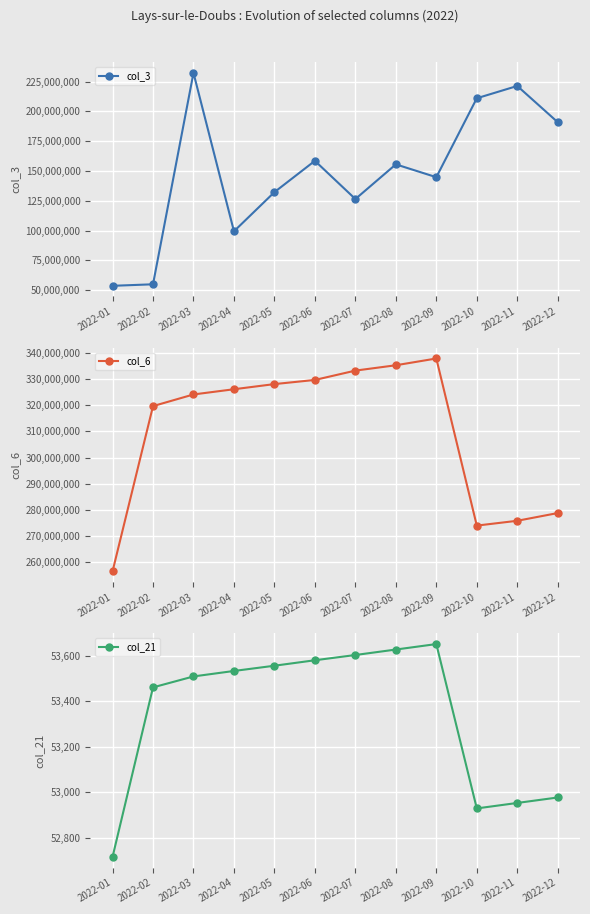

Is this an area chart (filled region under the line)?

No